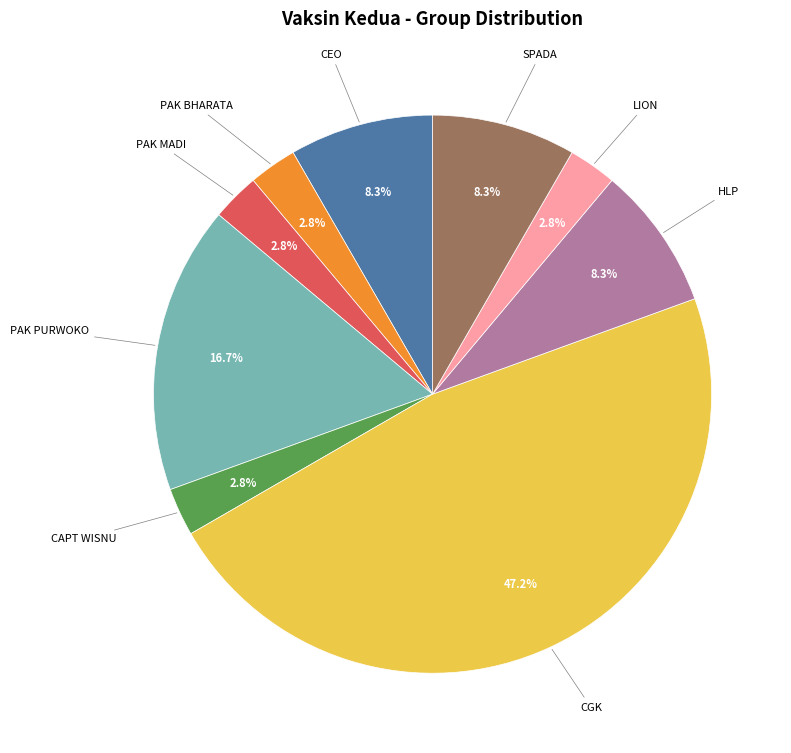

Is there a majority slice in this chart?

No